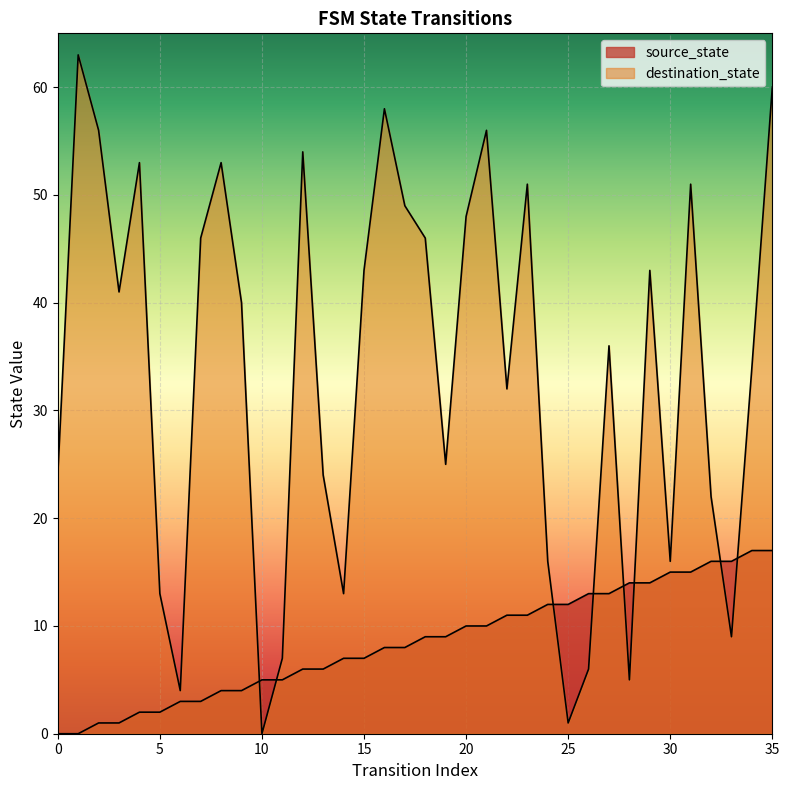

Reading left to right, extract all data points from this chart.

source_state: 0	0	1	1	2	2	3	3	4	4	5	5	6	6	7	7	8	8	9	9	10	10	11	11	12	12	13	13	14	14	15	15	16	16	17	17
destination_state: 24	63	56	41	53	13	4	46	53	40	0	7	54	24	13	43	58	49	46	25	48	56	32	51	16	1	6	36	5	43	16	51	22	9	34	60